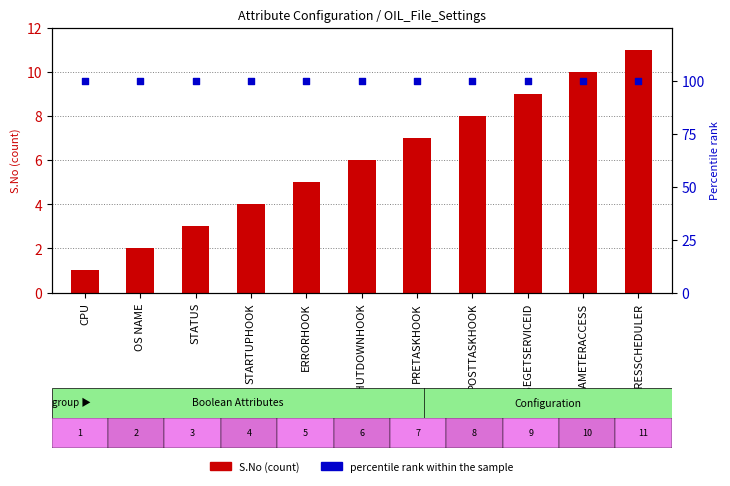

Which series has the largest Y range (max minus min)?

S.No